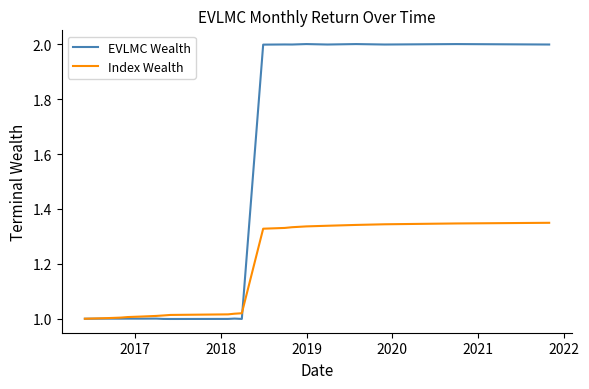

What is the maximum value shown in the chart?

2.0